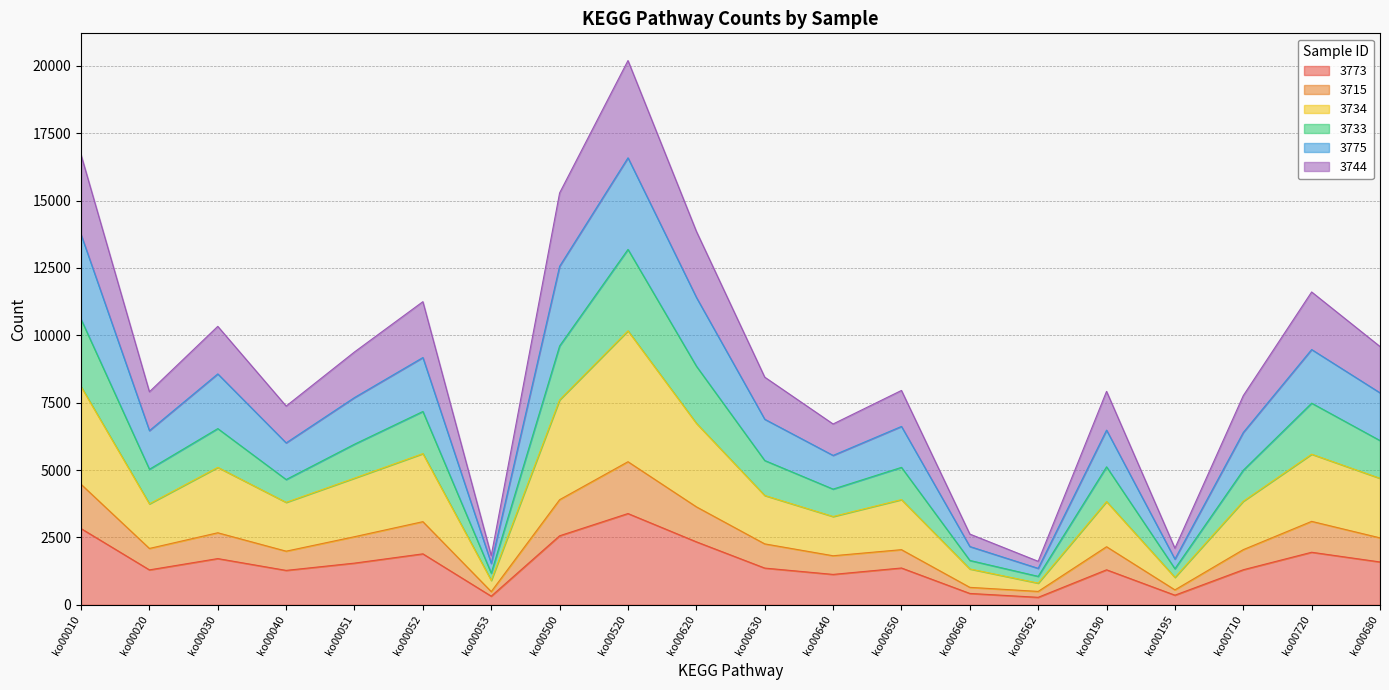

Where does the 3744 series first go above 8448?

ko00010